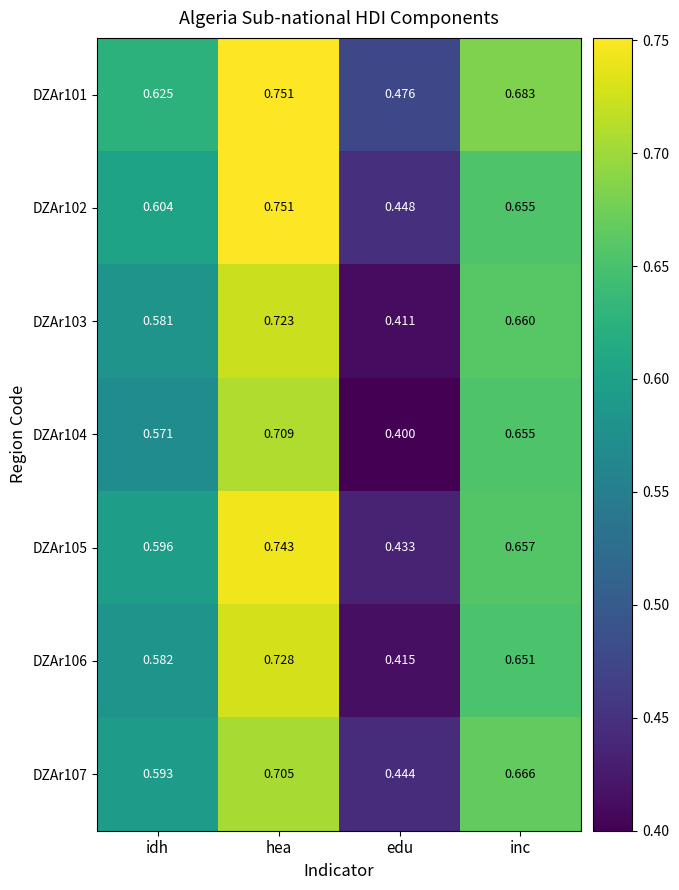

List the labels in order of DZAr102 value, largest first.

hea, inc, idh, edu